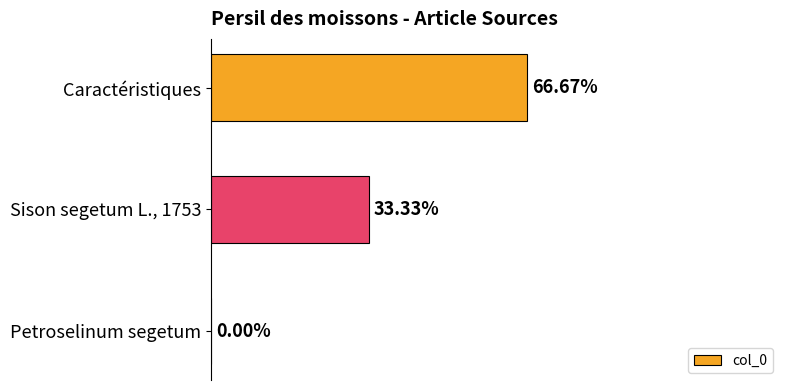

Which label corresponds to the largest value in the chart?

Caractéristiques